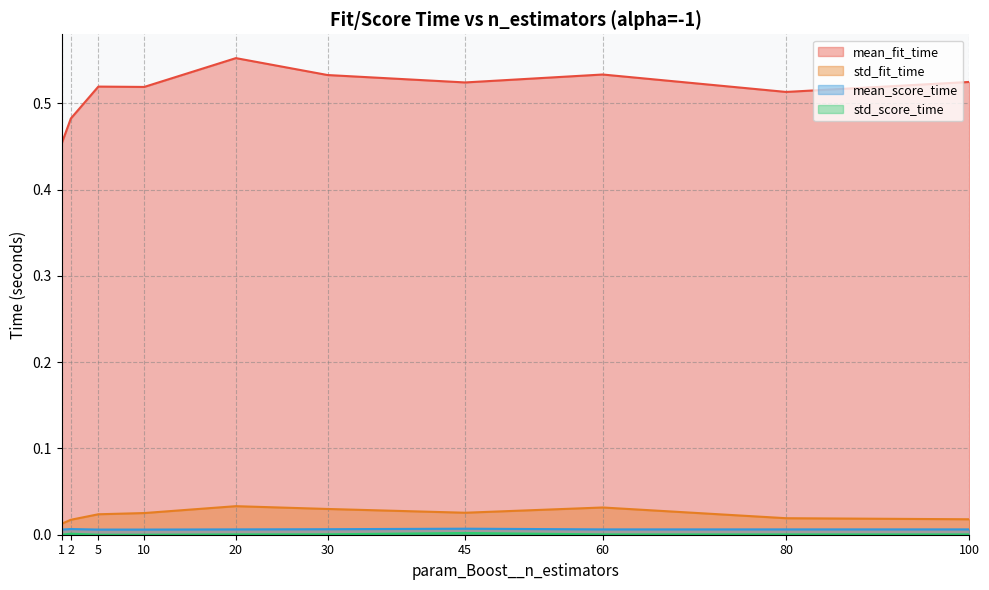

Rank the series at 20 from highest to lowest value.

mean_fit_time, std_fit_time, mean_score_time, std_score_time